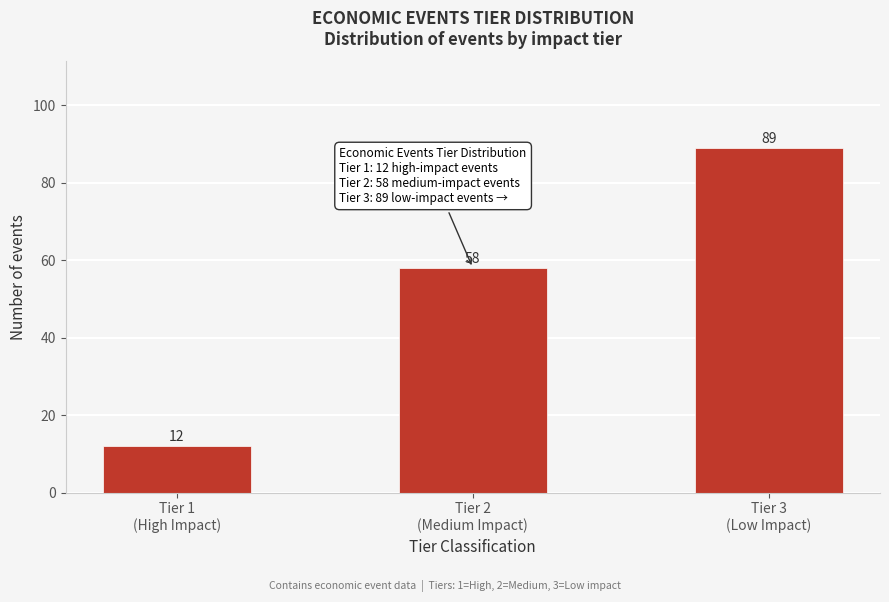

Reading right to left, transcribe all the data shown in this chart.

89	58	12